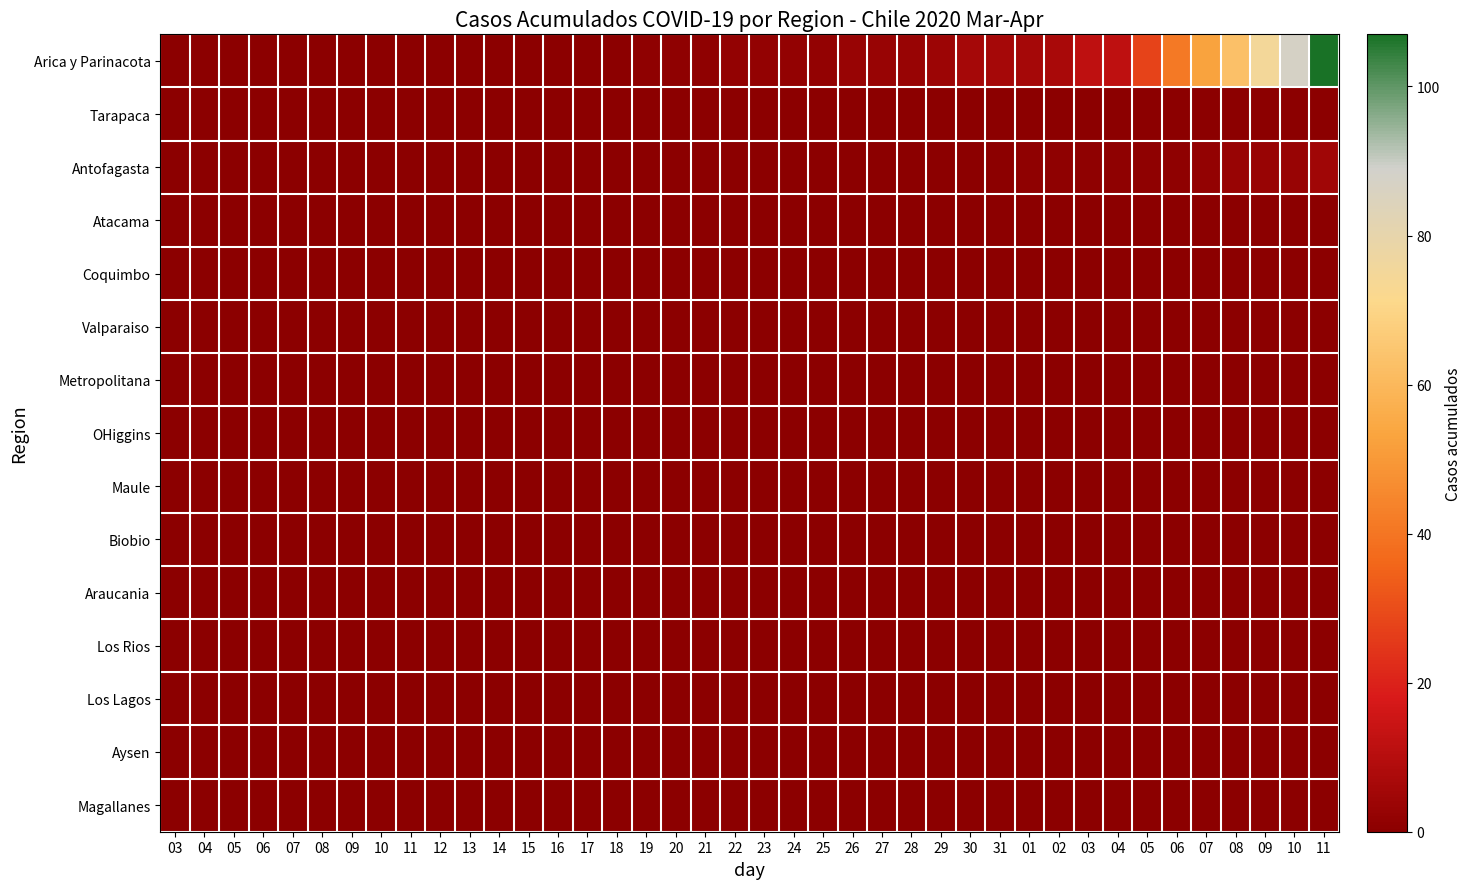

Between 01 and 10, which is larger?

01